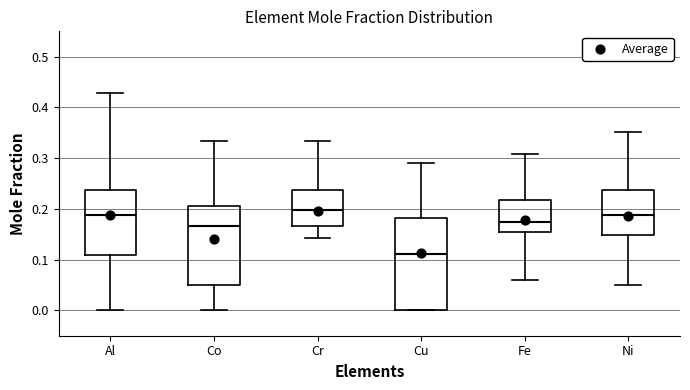

Which box is the tallest, from its lower edge to its upper edge?

Cu